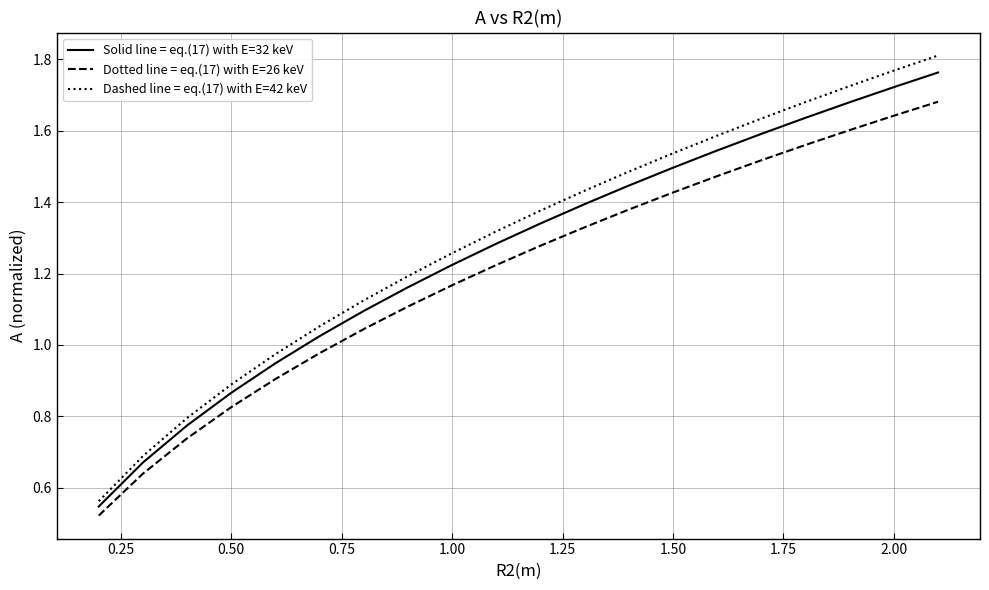

True or false: Solid line = eq.(17) with E=32 keV and Dotted line = eq.(17) with E=26 keV cross at least once.

False